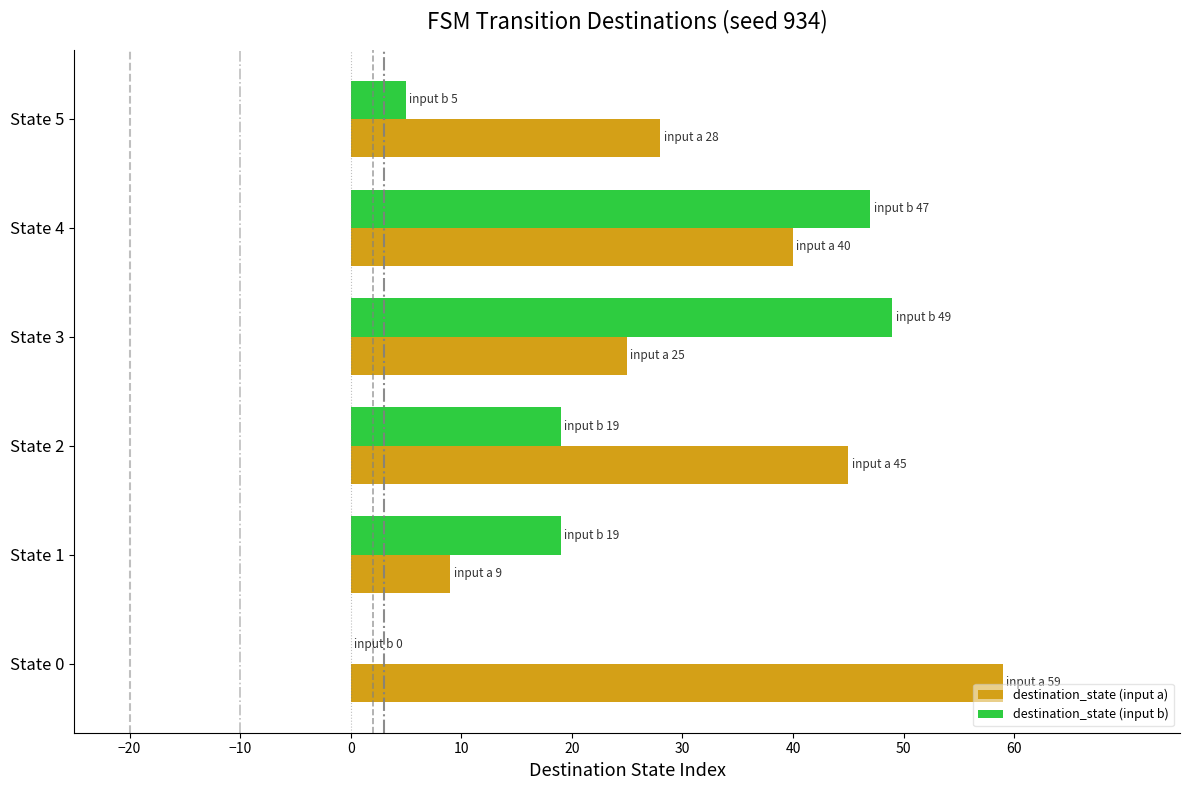

Which series has the largest total across all categories?

destination_state (input a)